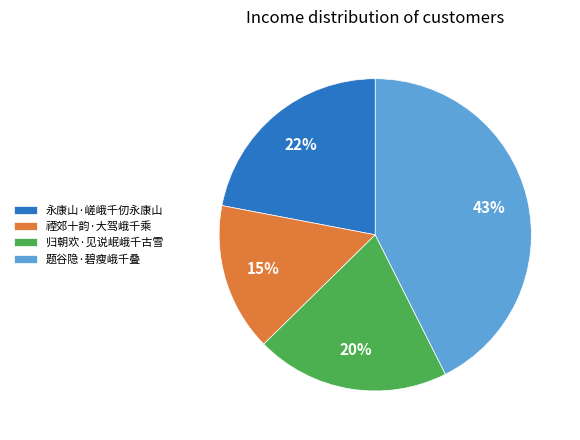

To the nearest percent, what is the combined percentage of 归朝欢·见说岷峨千古雪 and 禋郊十韵·大驾峨千乘?

35%